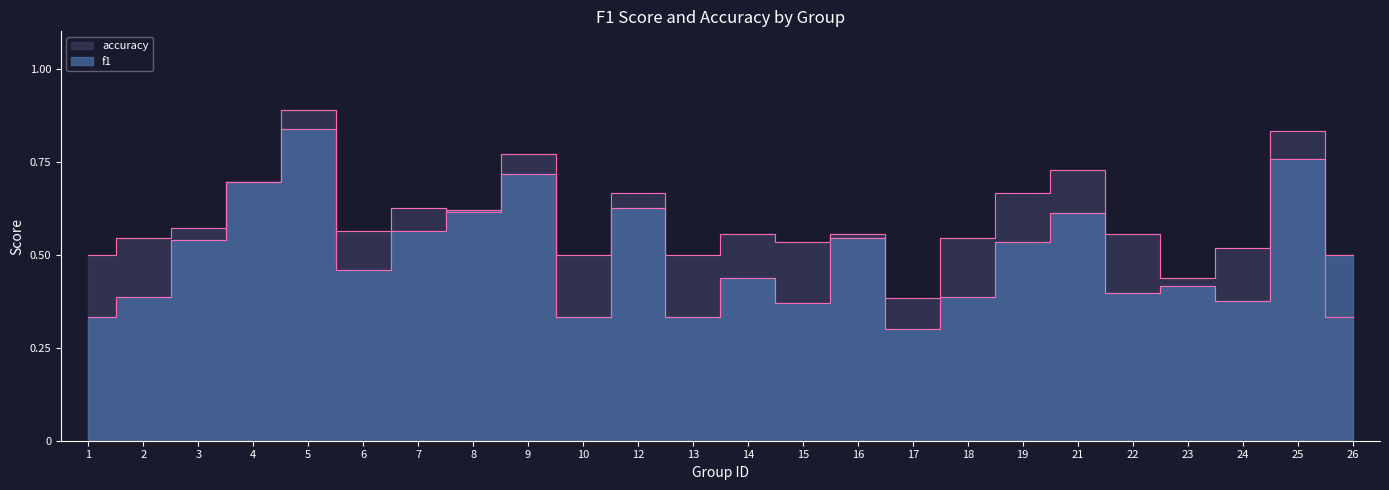

What is the sum of the accuracy values at 9 and 10?

1.3